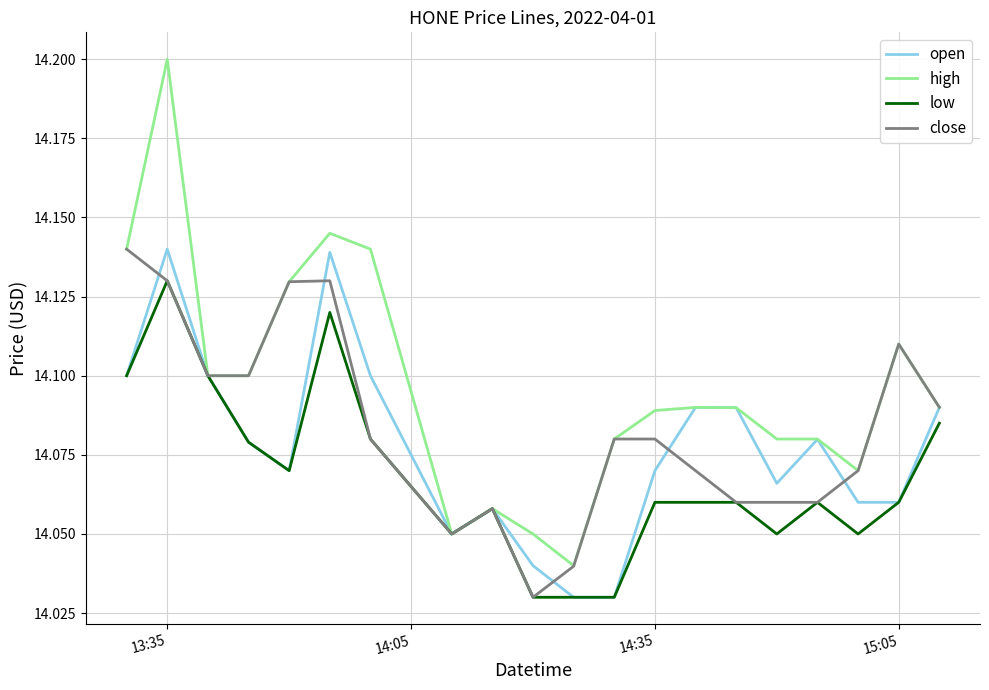

What is the maximum value shown in the chart?

14.2